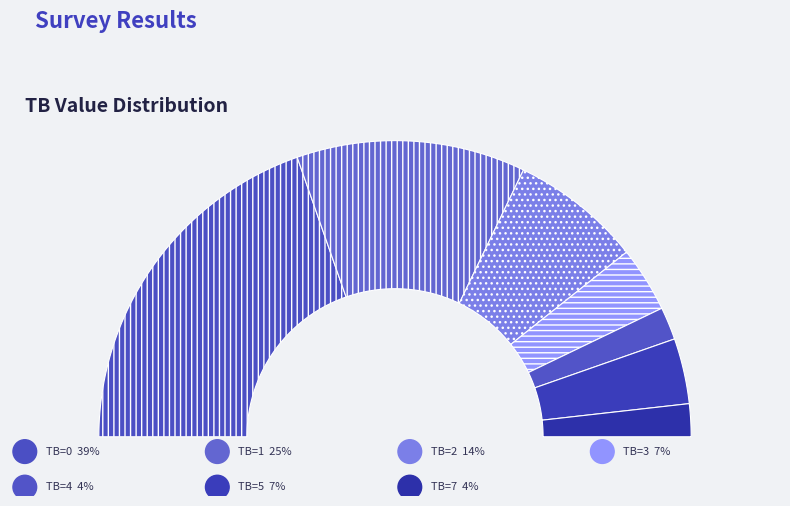

Does any single category account for the majority?

No